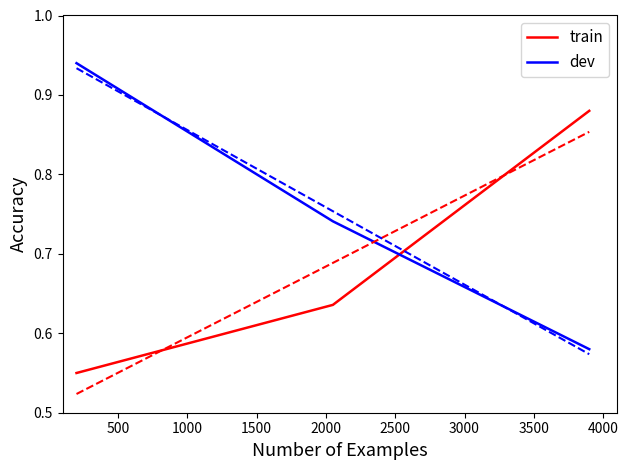

What are all the series names shown in the legend?

train, dev